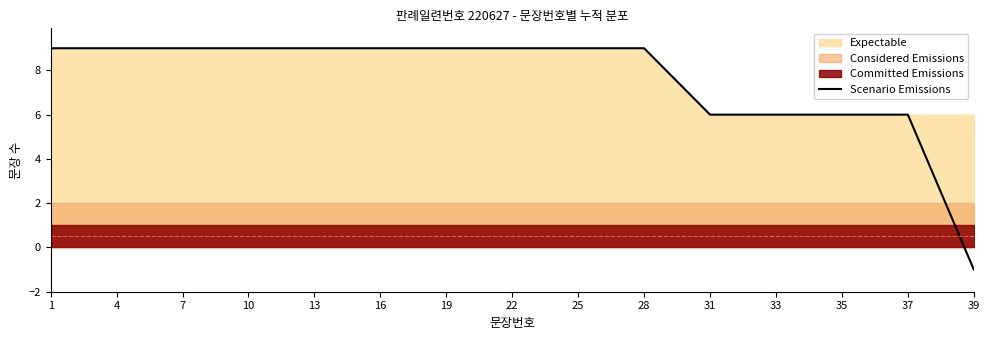

Which has a higher value, 25 or 16?

25